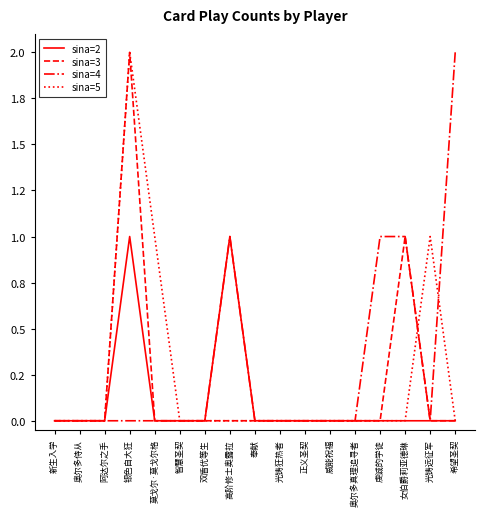

What is the difference between the second highest and minimum values in the sina=3 series?

1